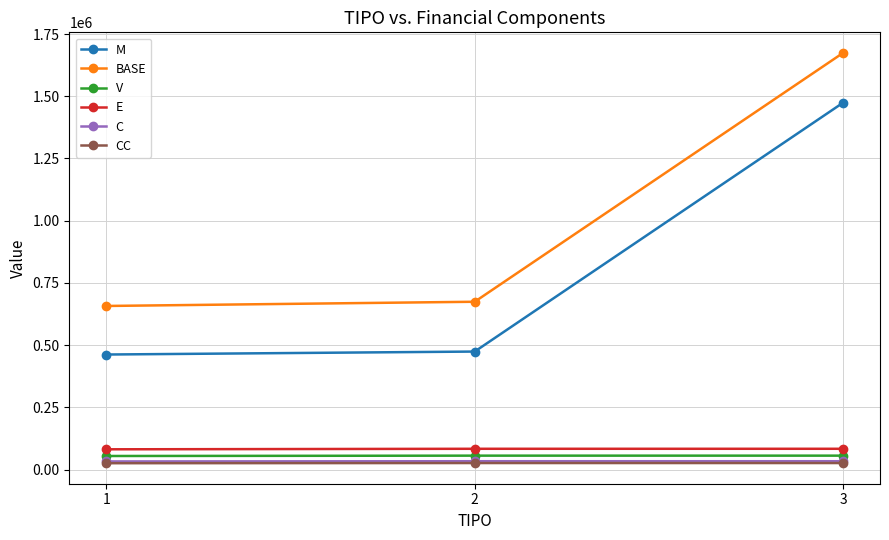

What is the greatest value displayed?

1674443.0